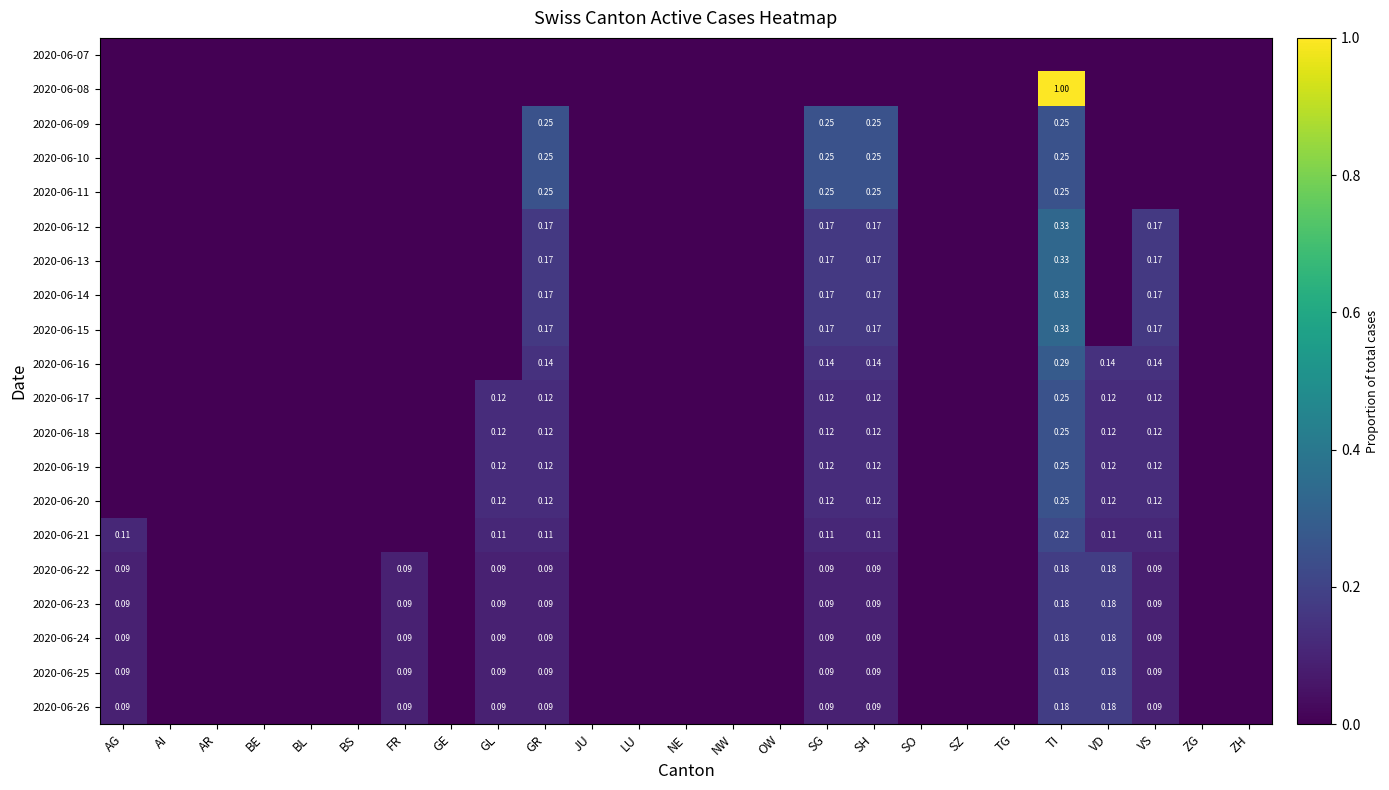

At which label is 2020-06-24 closest to 0?

AI